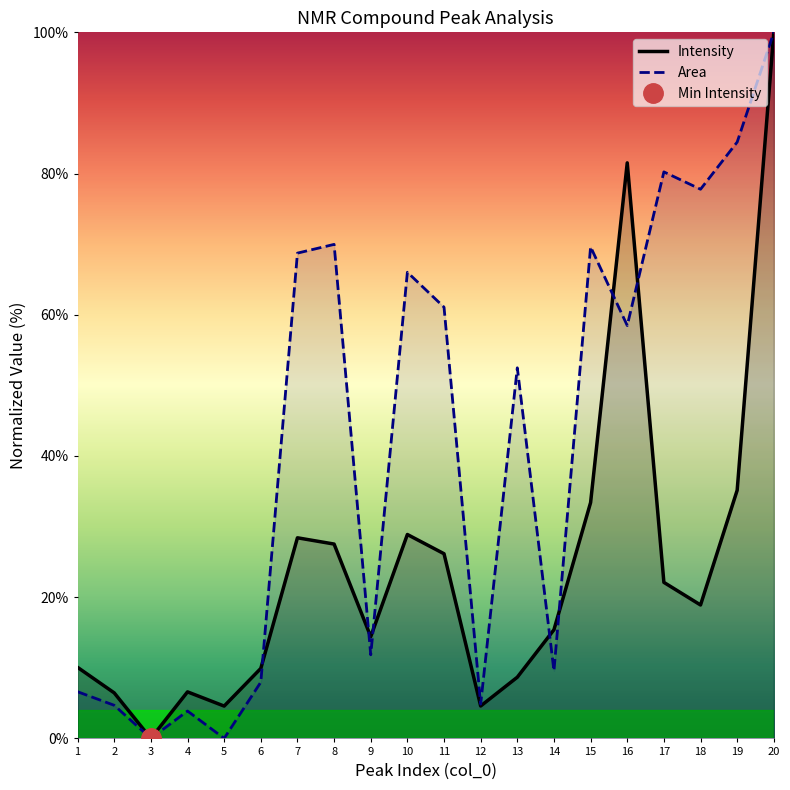

Which series has the widest spread of values?

Intensity